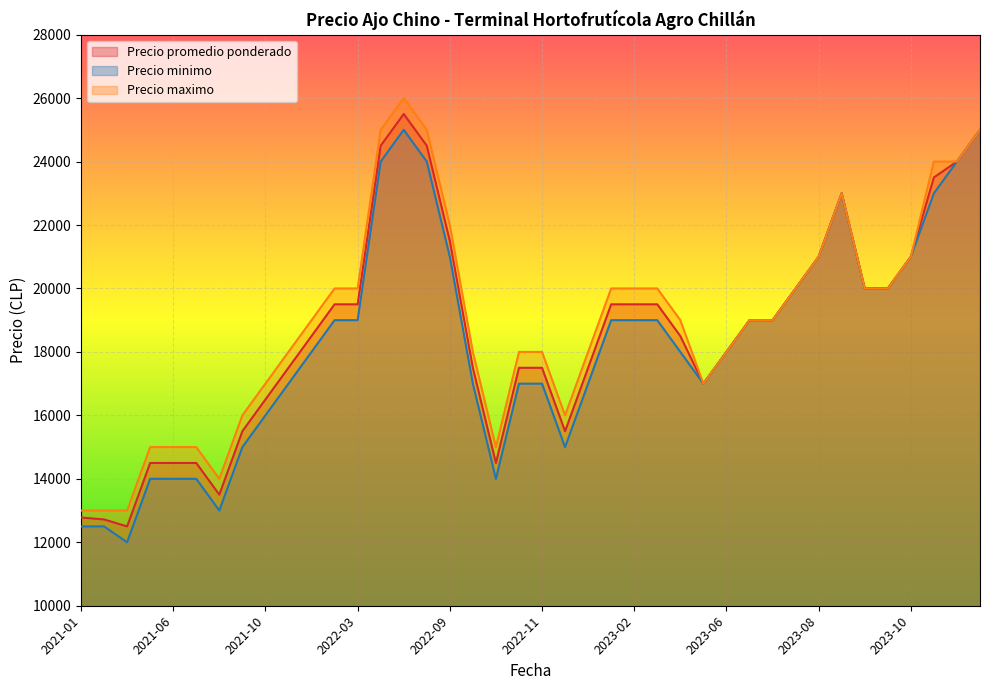

How many series are shown in this chart?

3